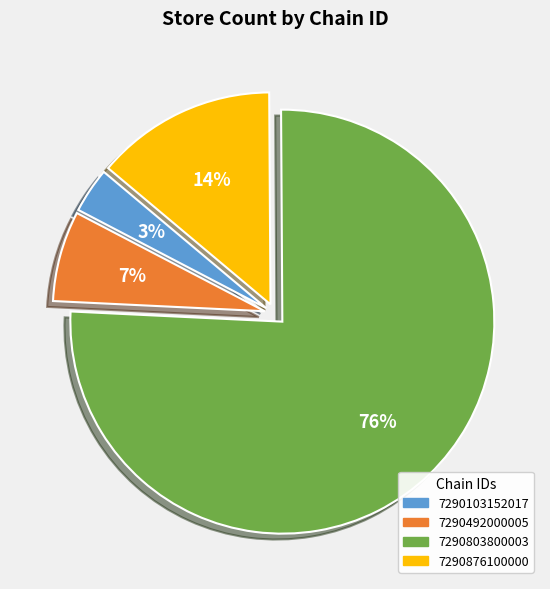

What is the largest slice in the pie chart?

7290803800003